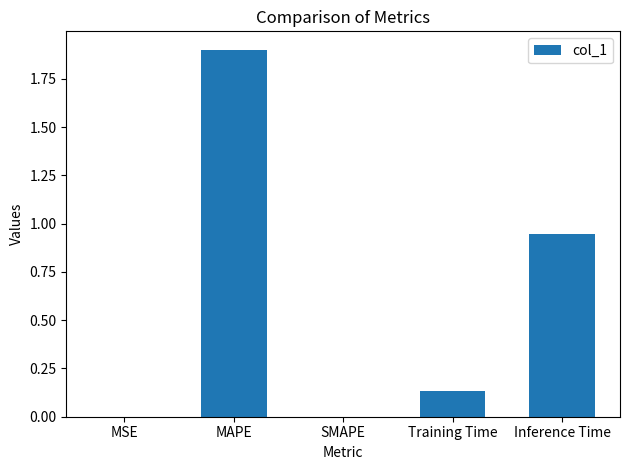

What is the maximum value shown in the chart?

1.9